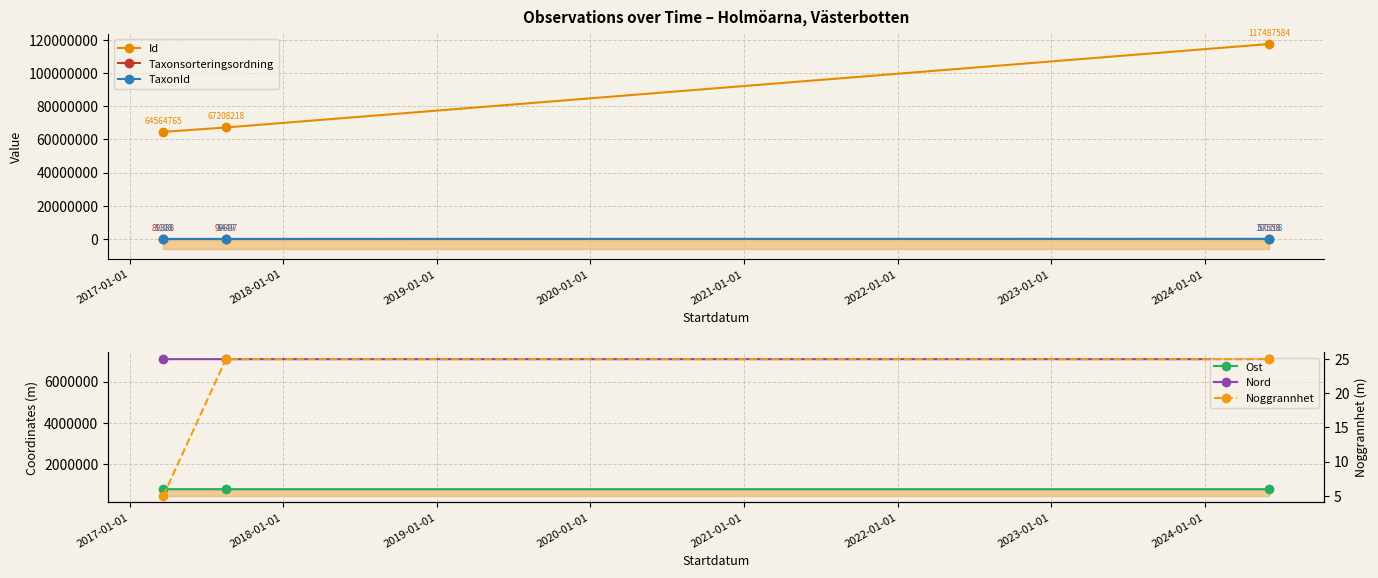

What is the value of the Id point at the 2nd from the left?

67208218